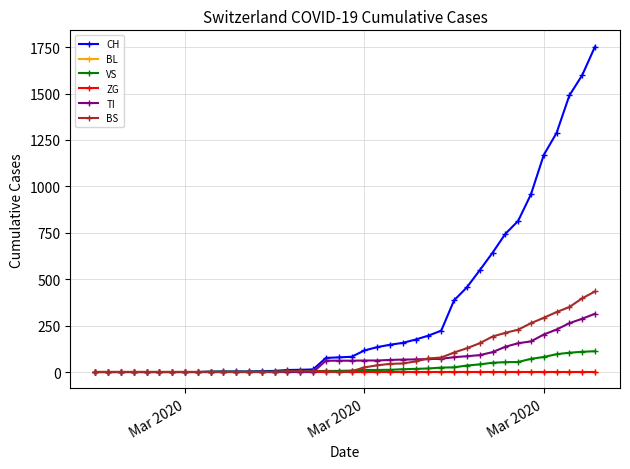

Does the chart have visible grid lines?

Yes